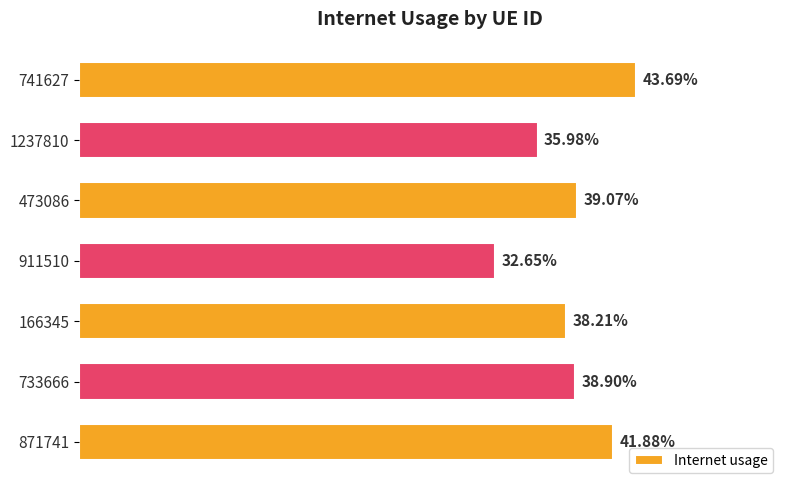

Does the chart contain any negative values?

No